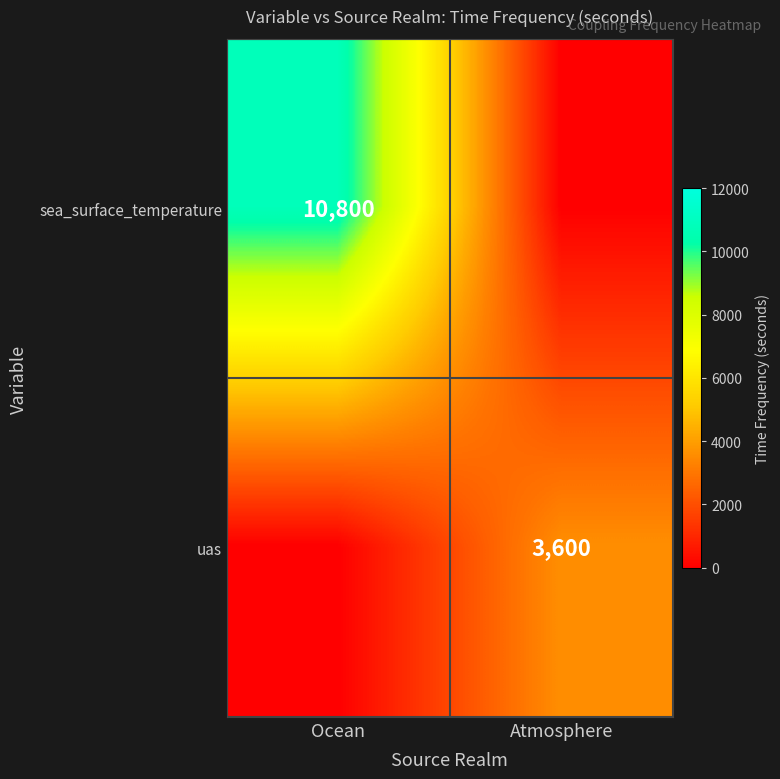

At which category does the chart reach its peak across all series?

Ocean